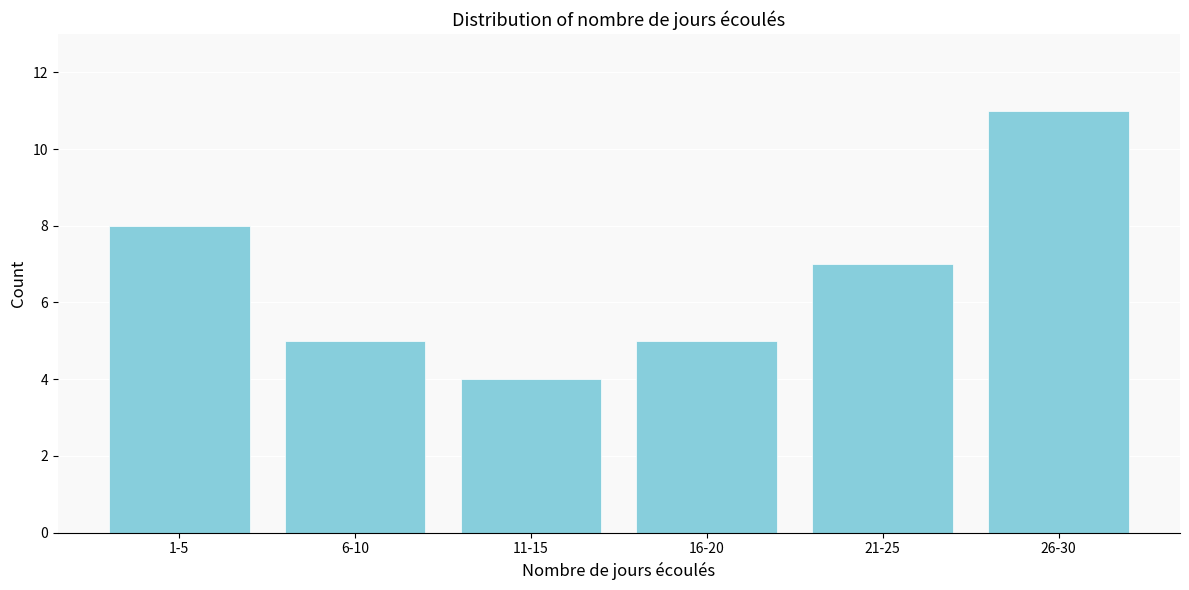

Reading left to right, what are all the values shown in this chart?

1-5=8	6-10=5	11-15=4	16-20=5	21-25=7	26-30=11